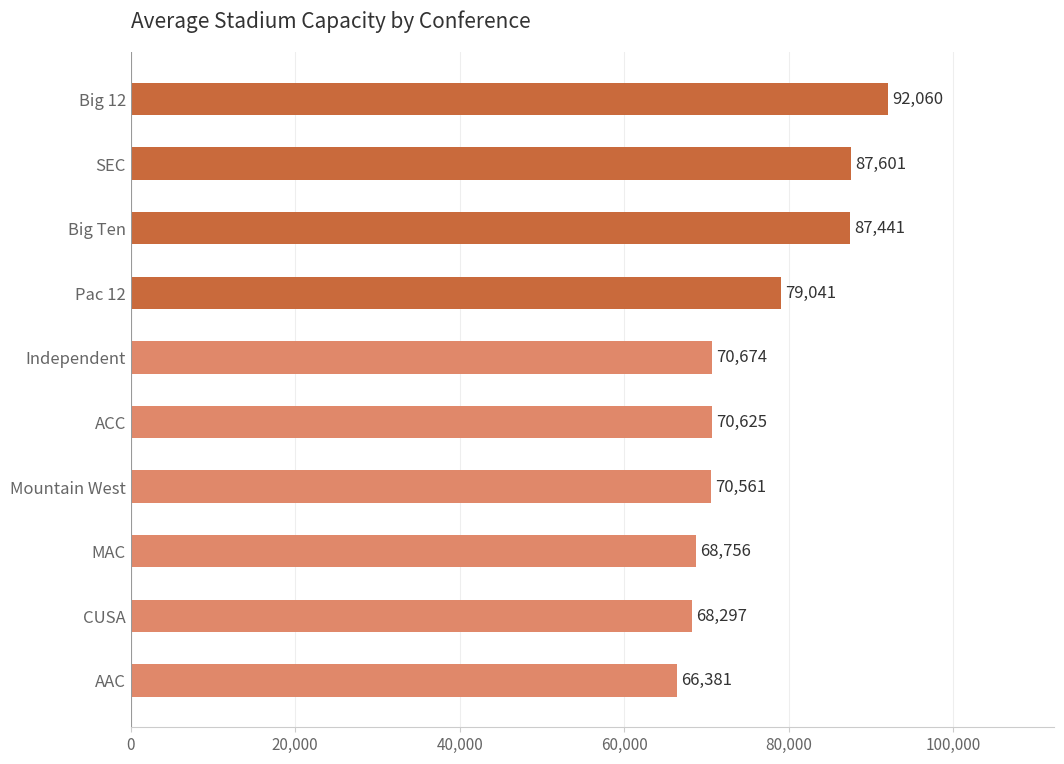

What is the sum of all values?

761437